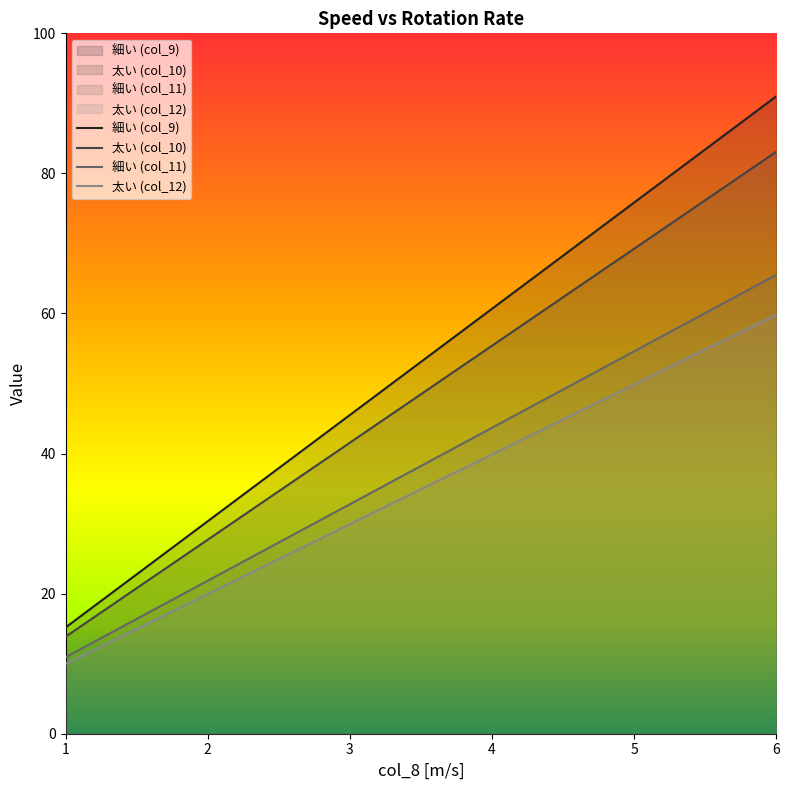

How many data points in col_10 are less than 48?

5